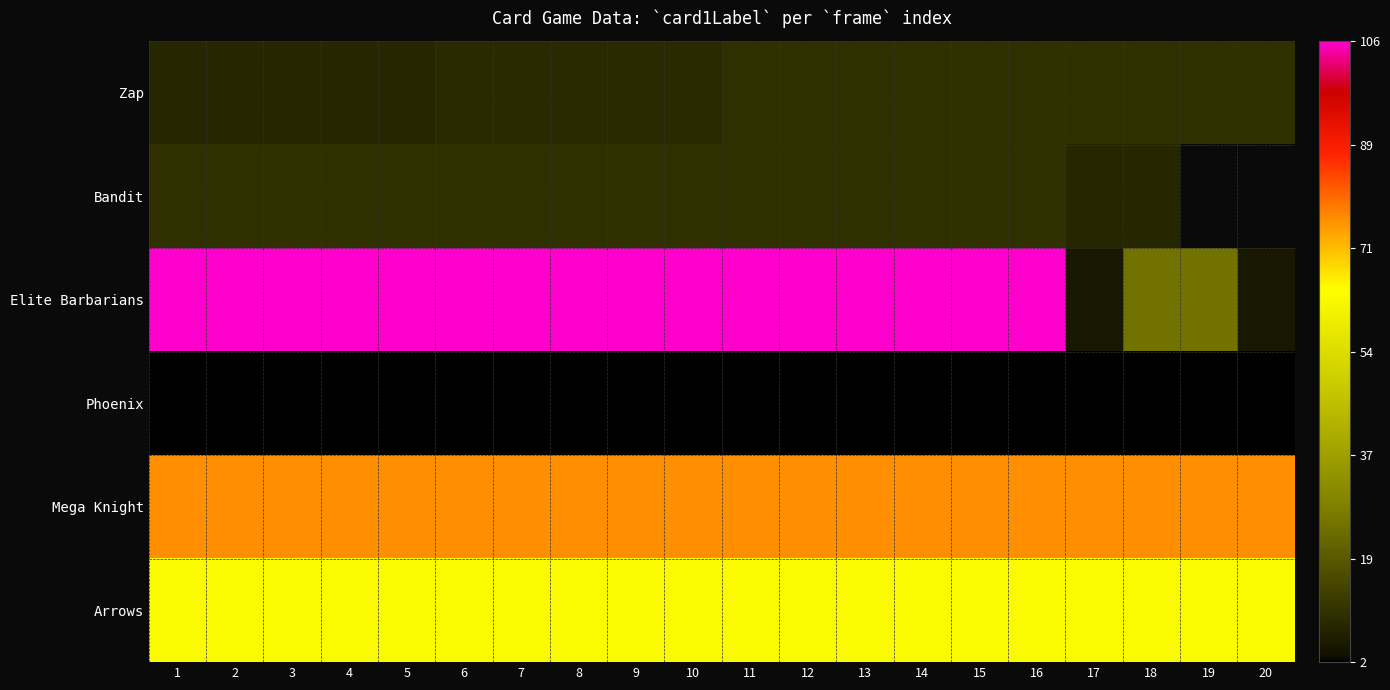

At which category is the sum across all series the highest?

11